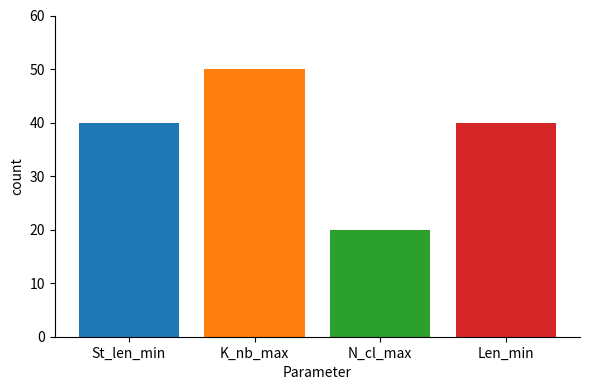

Which series has the widest spread of values?

St_len_min